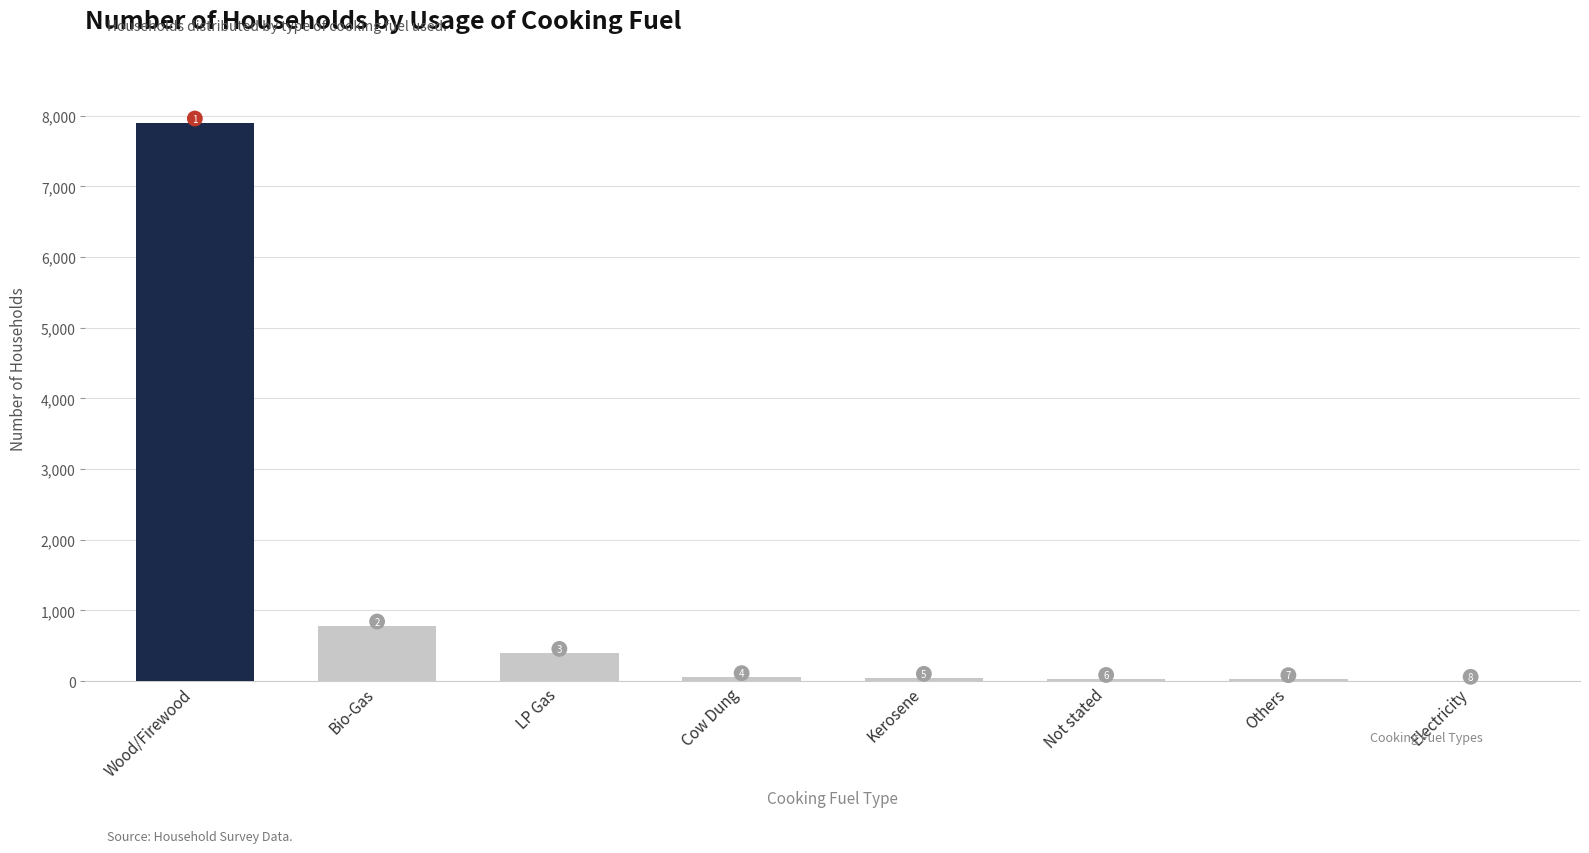

Are the bars horizontal?

No